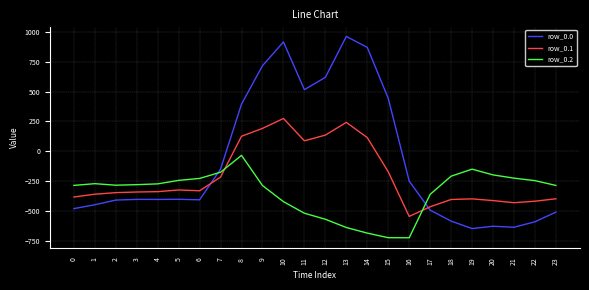

How many times do row_0.1 and row_0.0 cross each other?

2